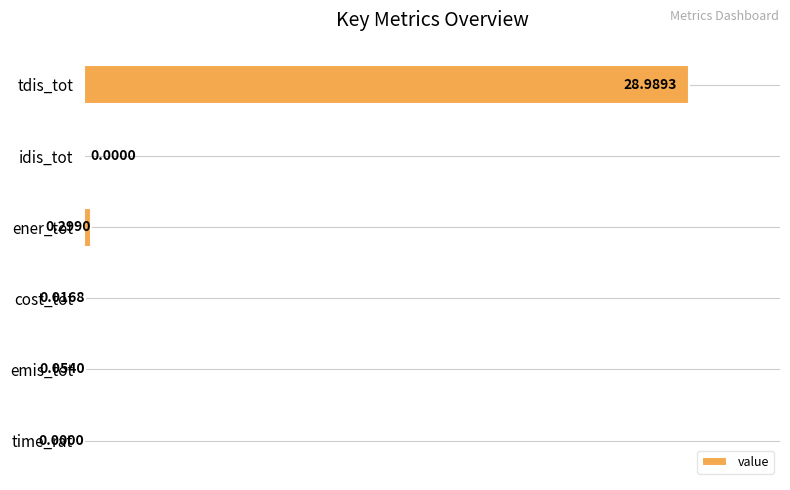

At which label is the value closest to 14?

ener_tot